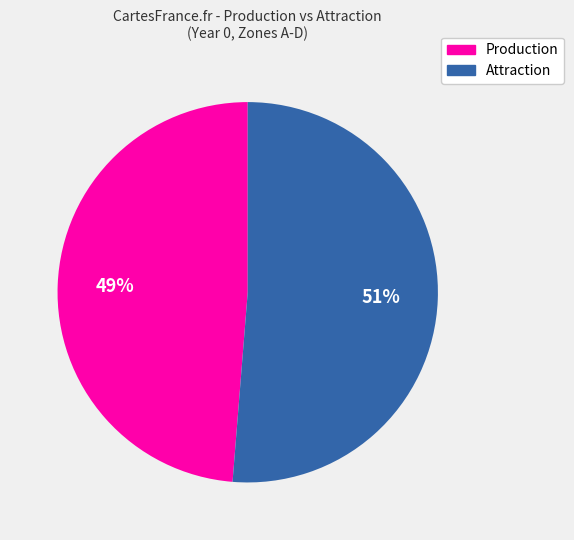

Is there a majority slice in this chart?

Yes